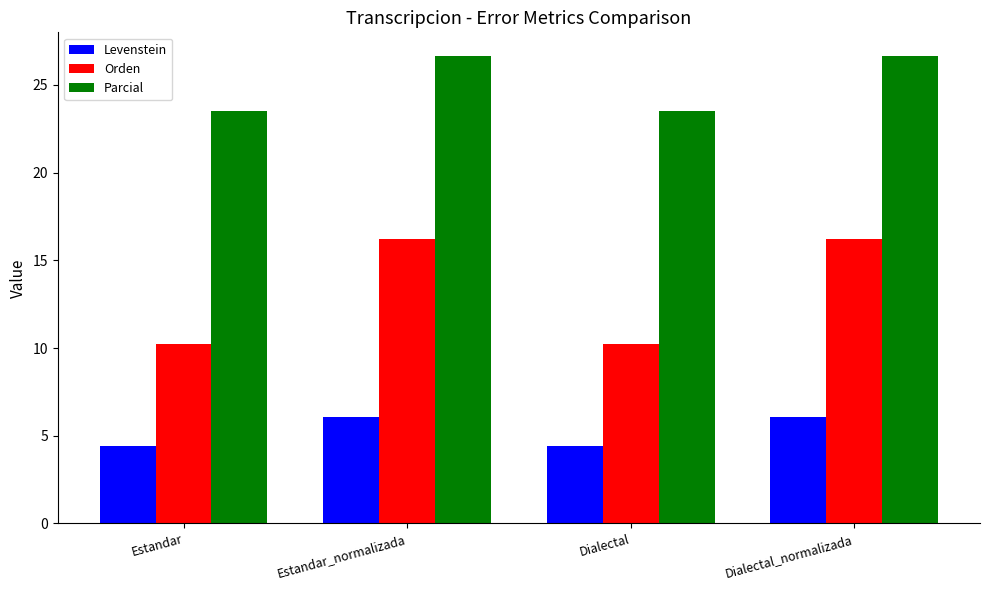

Rank the series at Dialectal from lowest to highest value.

Levenstein, Orden, Parcial